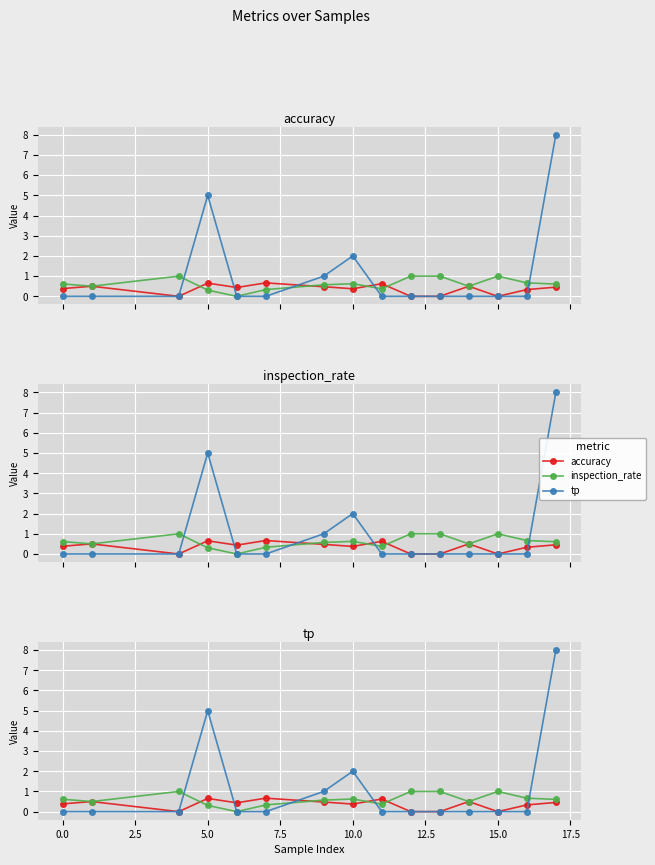

Rank the series at 5.0 from lowest to highest value.

inspection_rate, accuracy, tp